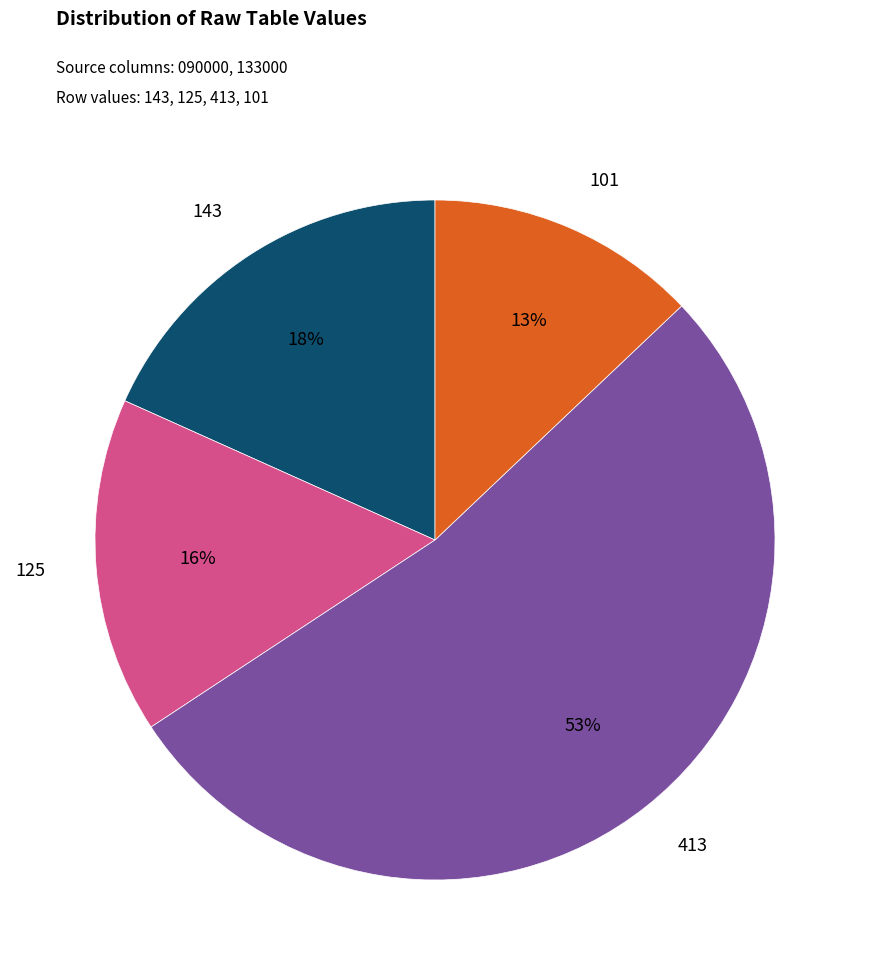

To the nearest percent, what is the difference between the largest and smallest slice percentages?

40%